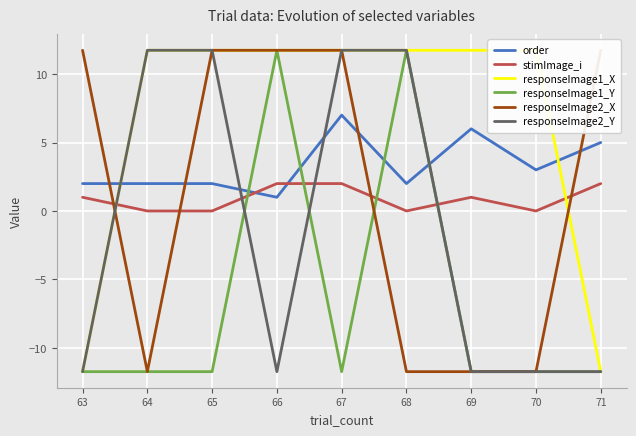

At which label does responseImage2_Y first exceed -11?

64